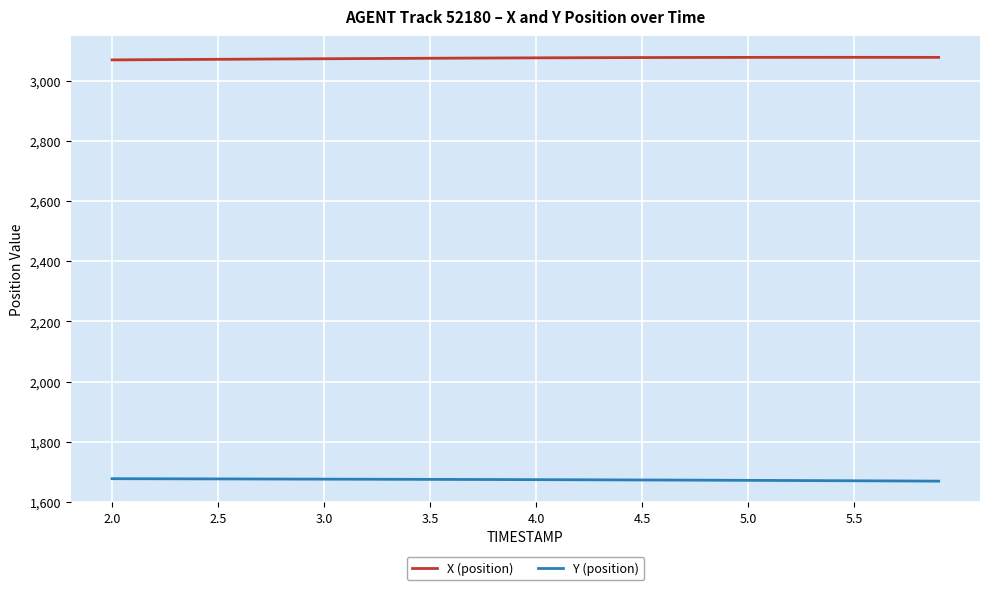

True or false: Y (position) and X (position) cross at least once.

False